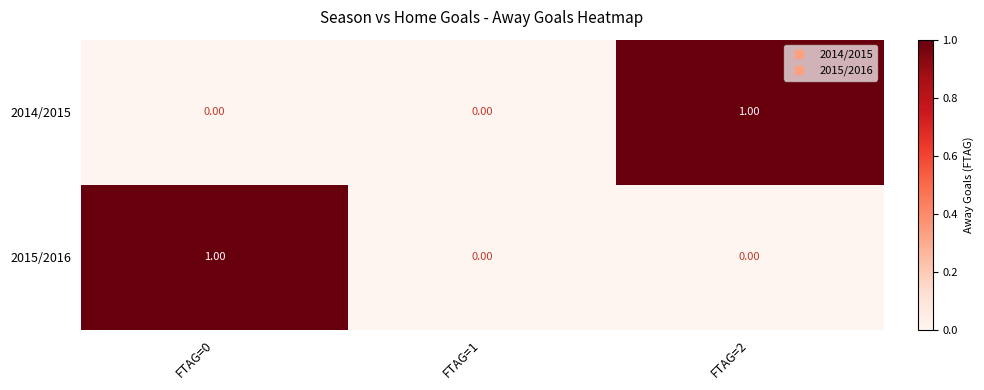

Which series changed the most between FTAG=0 and FTAG=1?

2015/2016